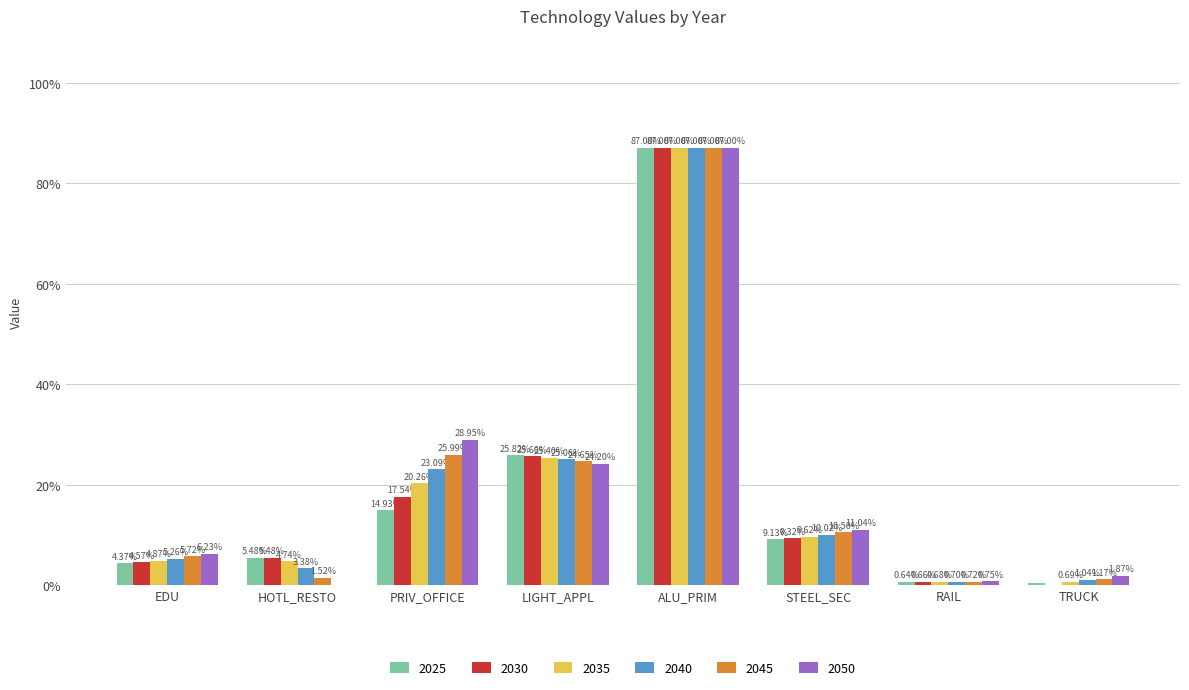

What is the sum of the 2050 values at LIGHT_APPL and STEEL_SEC?

0.4